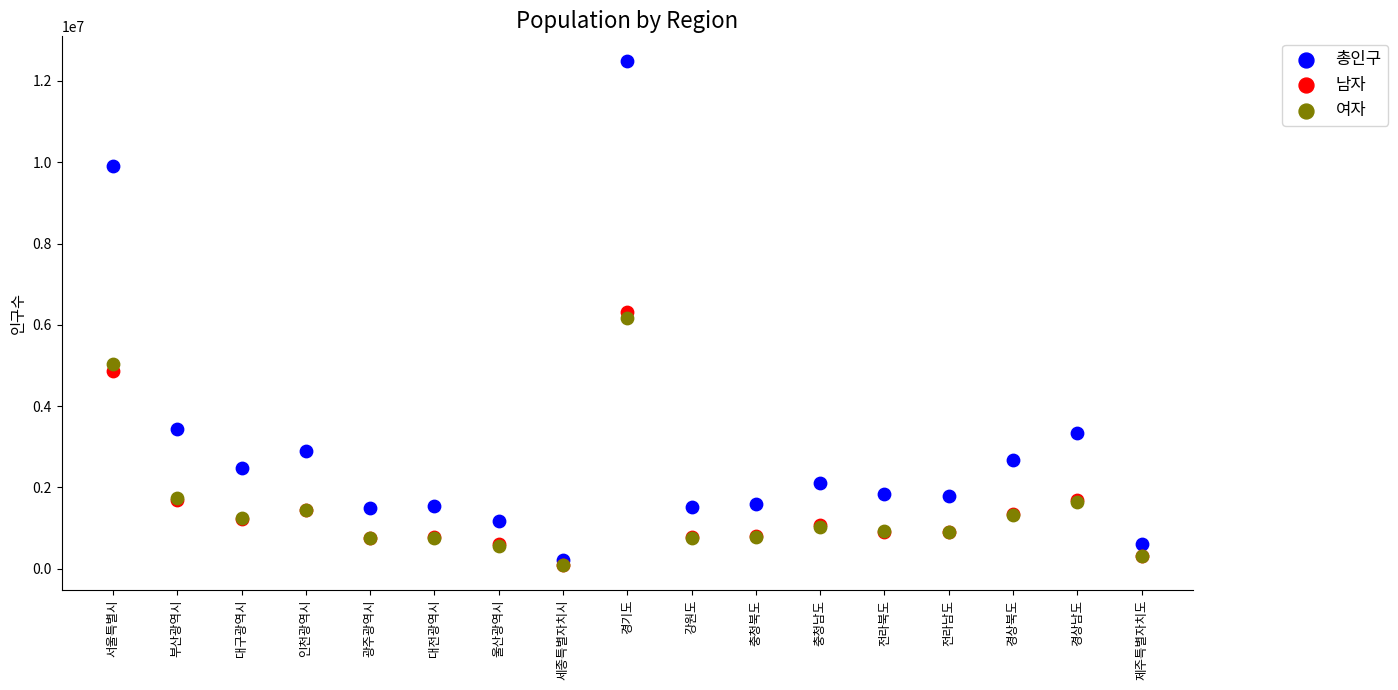

What are all the series names shown in the legend?

총인구, 남자, 여자